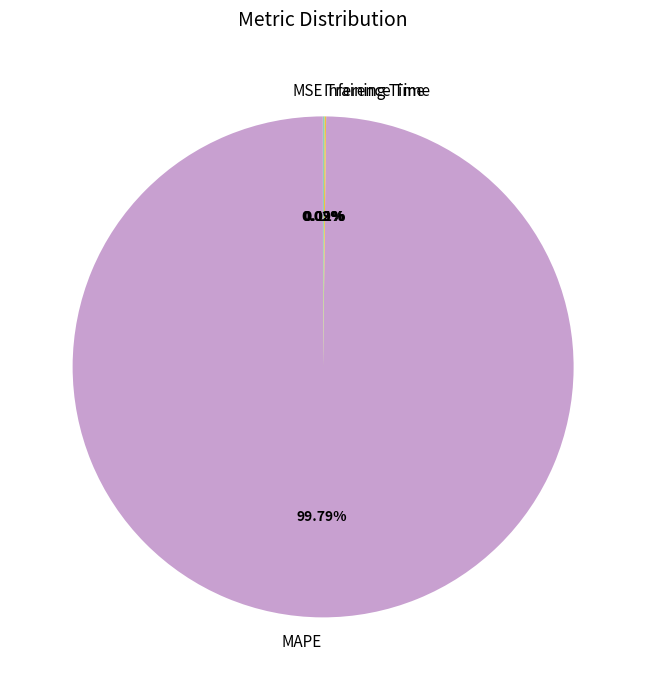

Which slice represents more than half of the pie?

MAPE